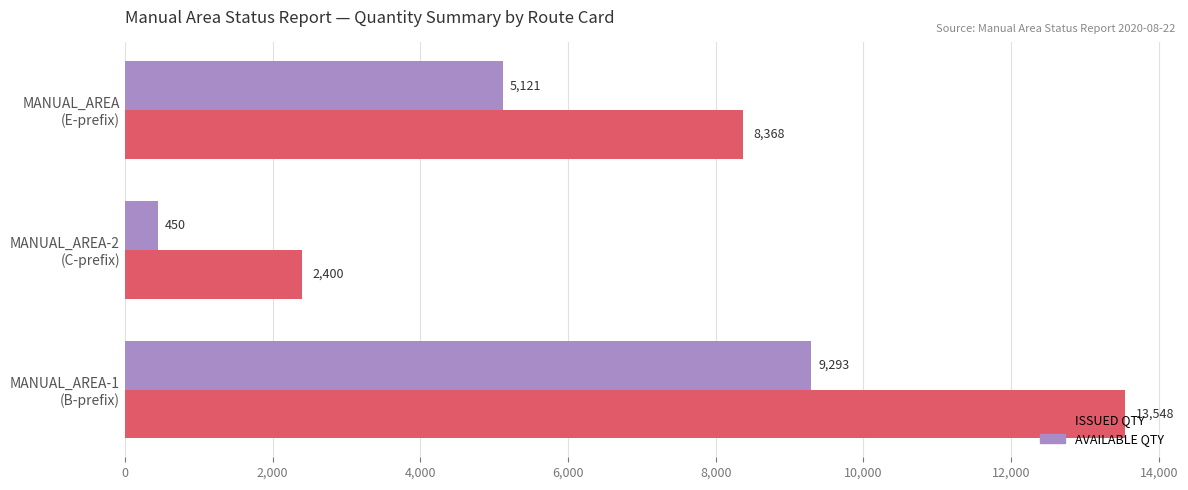

How many data points in ISSUED QTY are less than 8368?

1